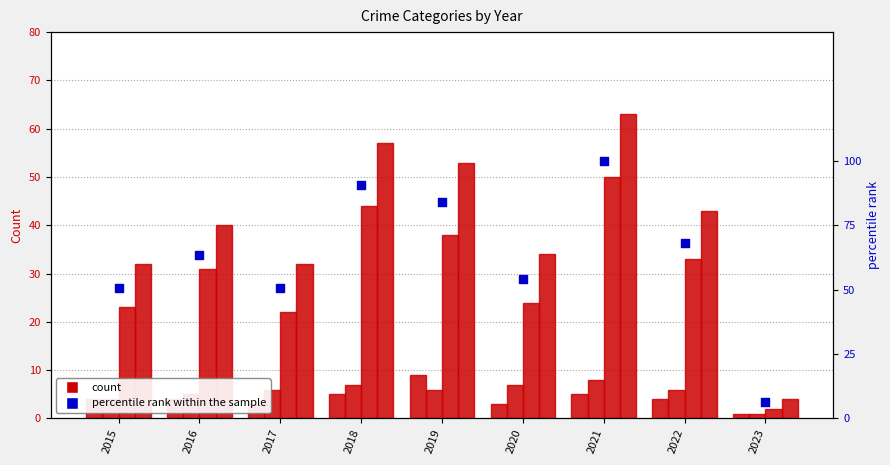

Is the value of Aggravated Battery at 2015 greater than the value of Robbery at 2022?

No